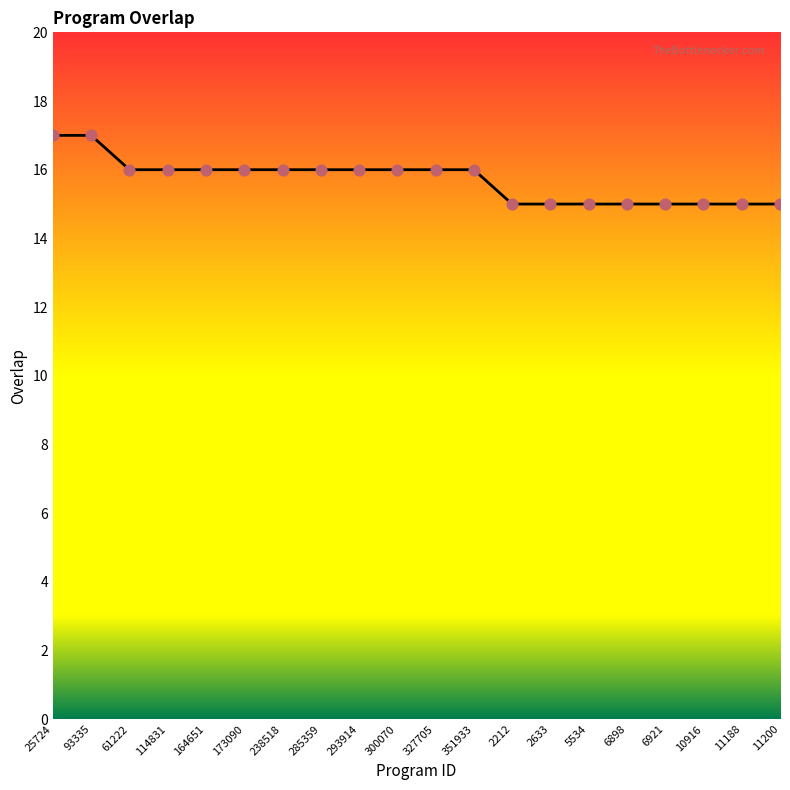

Between 285359 and 93335, which is larger?

93335